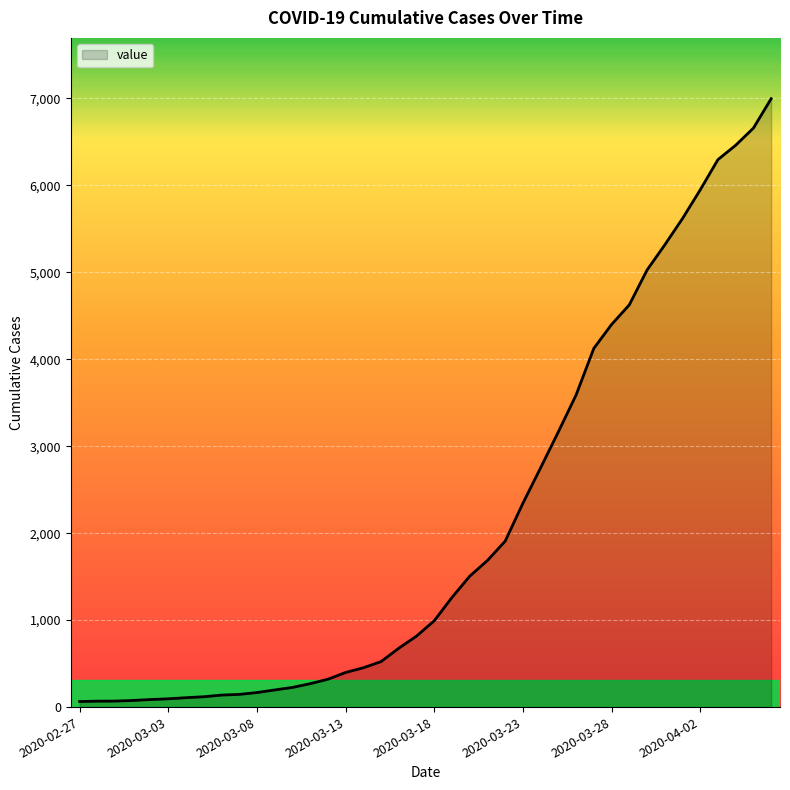

What is the maximum value shown in the chart?

6995